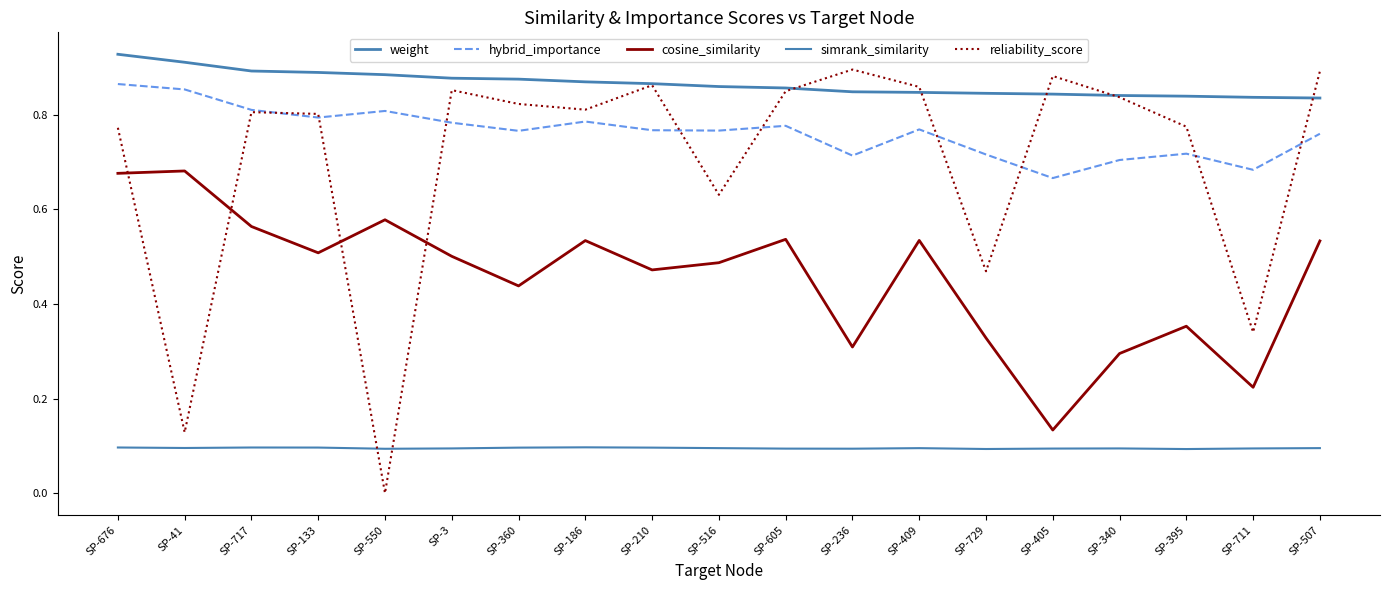

How many lines are shown in the chart?

5